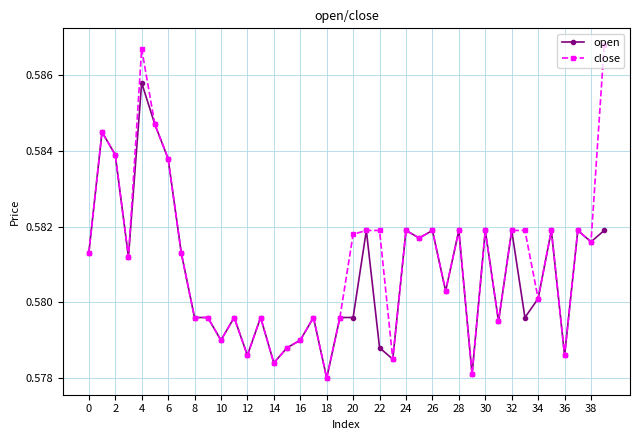

True or false: close has more than 0 points higher than both neighbors.

True